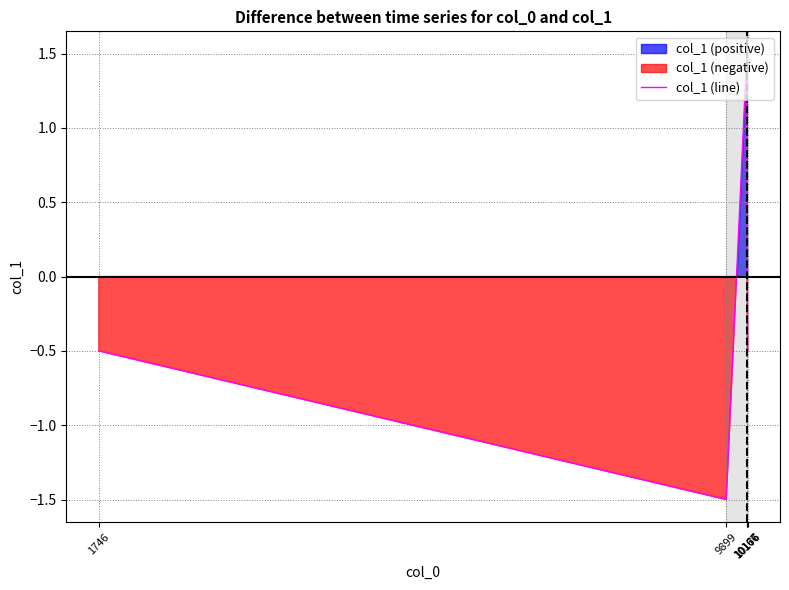

Reading right to left, extract all data points from this chart.

10176=-0.5	10167=0.5	10166=1.5	9899=-1.5	1746=-0.5